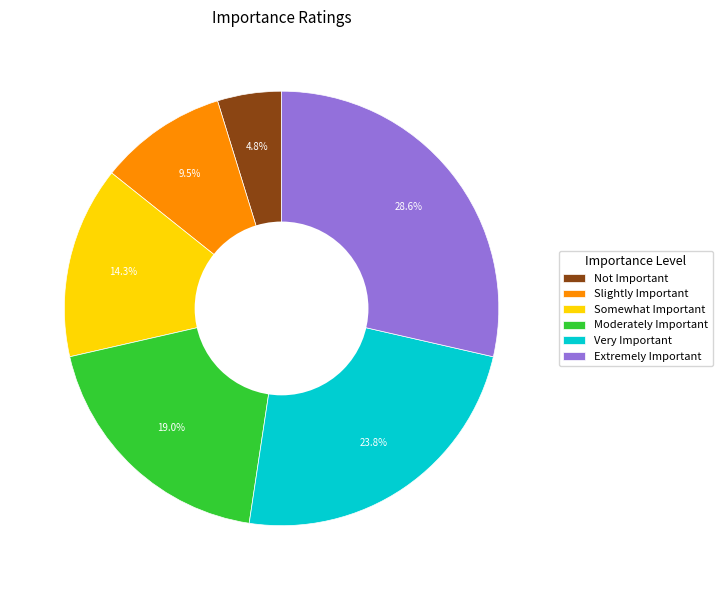

Is the sum of Slightly Important and Somewhat Important greater than half?

No